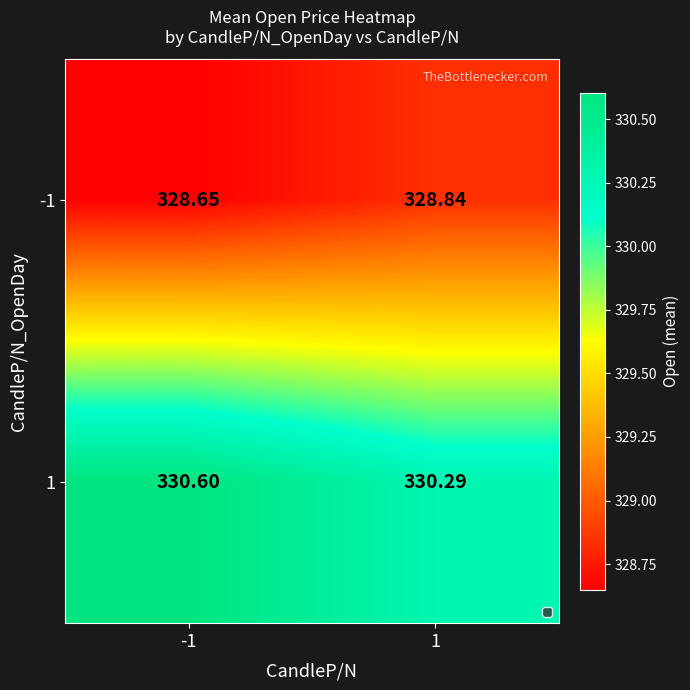

Is the value of 1 at 1 greater than the value of -1 at 1?

Yes